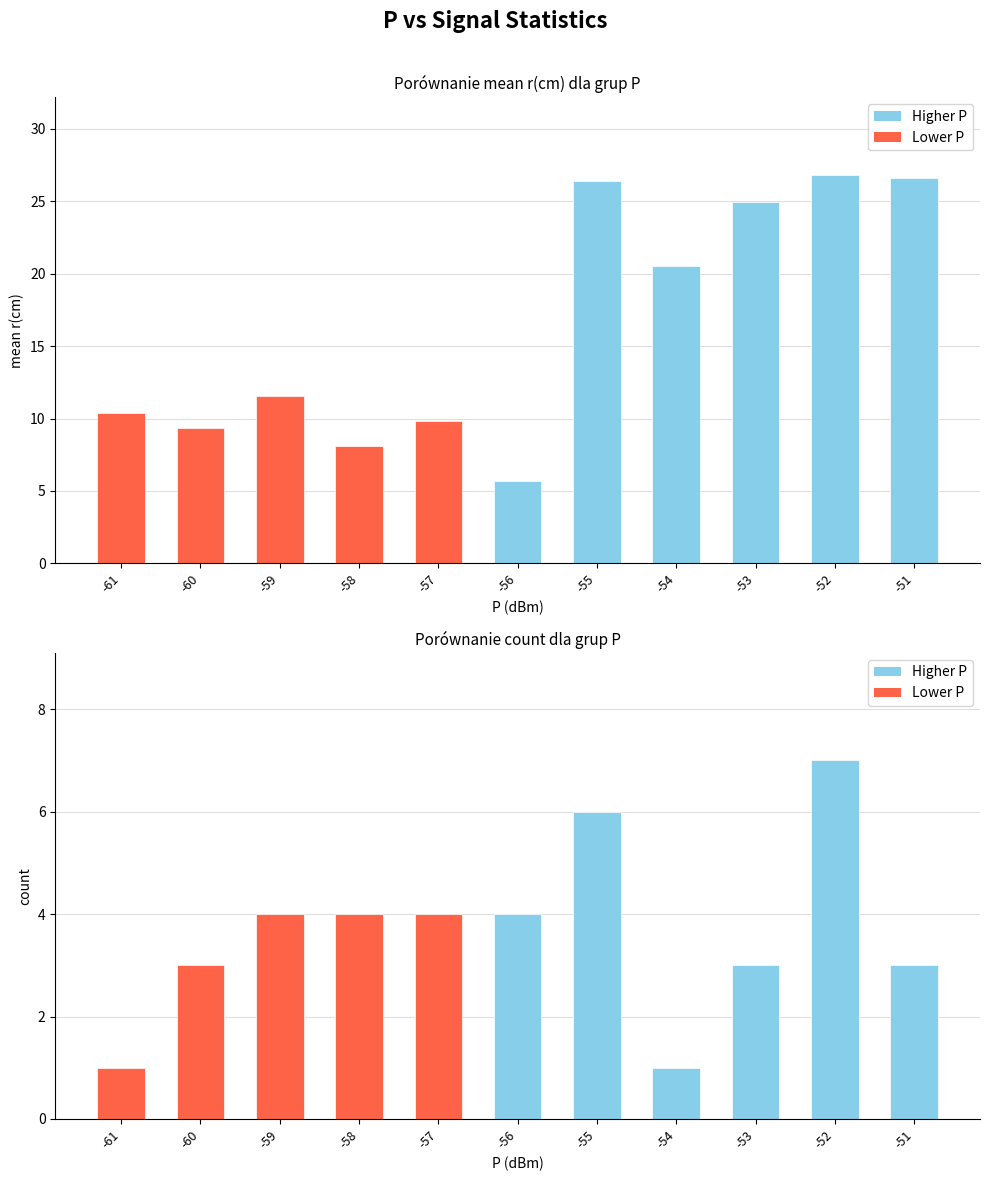

What is the value of the count bar at the 6th from the left?

4.0